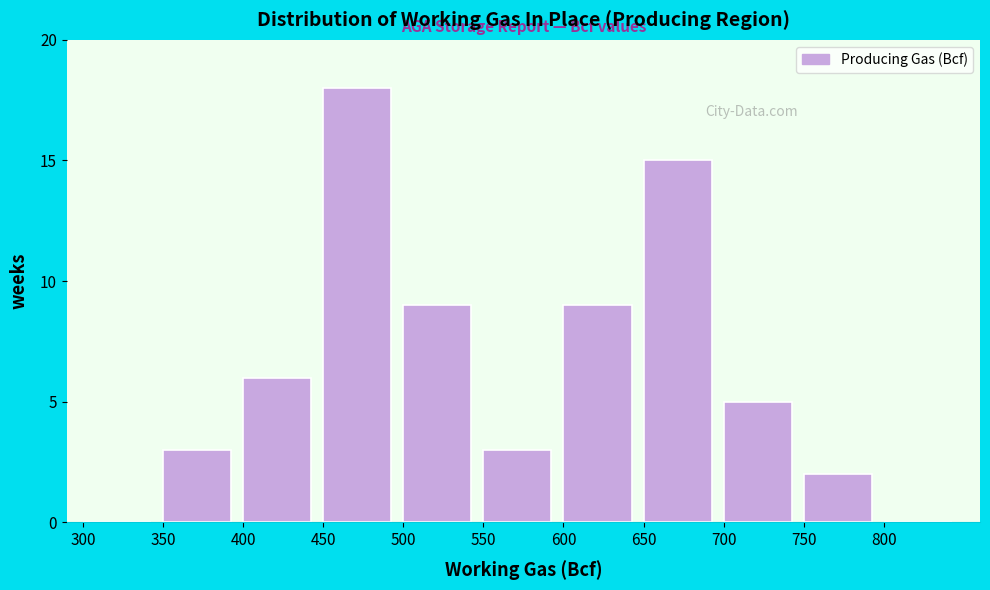

Reading left to right, transcribe this chart: for each bar, give the range it covers on the x-axis and its height. The values are not printed on the chart, so give them approximately, as read against the axis.

300 to 350: 0
350 to 400: 3
400 to 450: 6
450 to 500: 18
500 to 550: 9
550 to 600: 3
600 to 650: 9
650 to 700: 15
700 to 750: 5
750 to 800: 2
800 to 850: 0